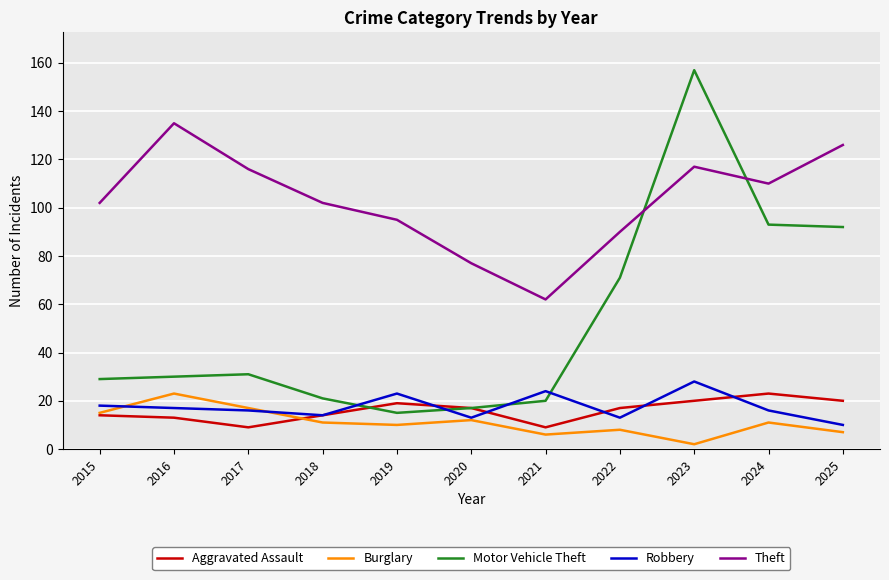

What is the greatest value displayed?

157